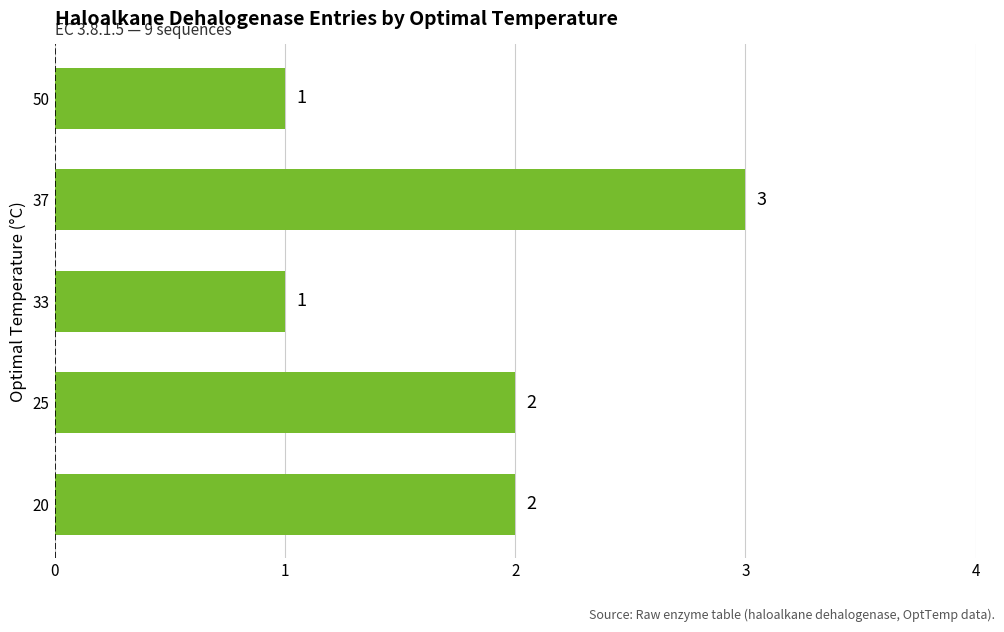

What is the ratio of the value at 33 to the value at 37?

0.3